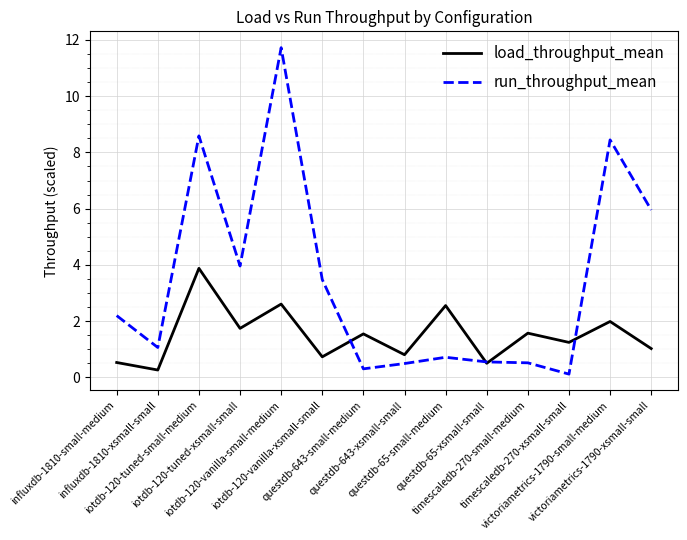

What is the sum of all load_throughput_mean values?

21.0